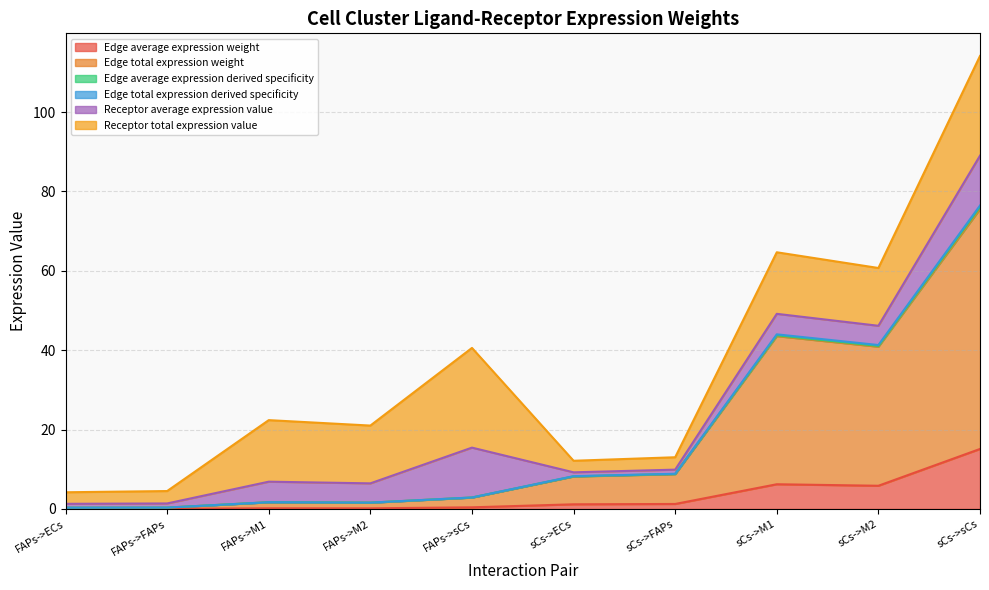

What is the highest value of the Edge average expression weight series?

15.1